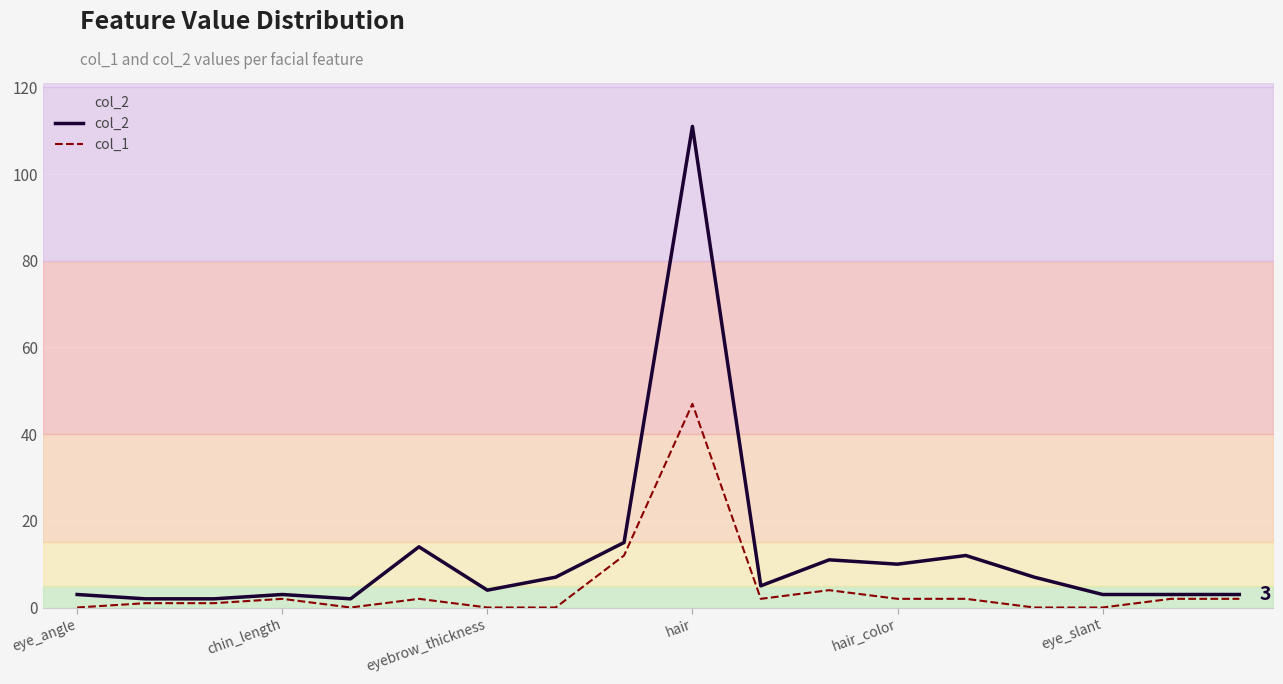

True or false: col_1 has a value of 2 at chin_length.

True